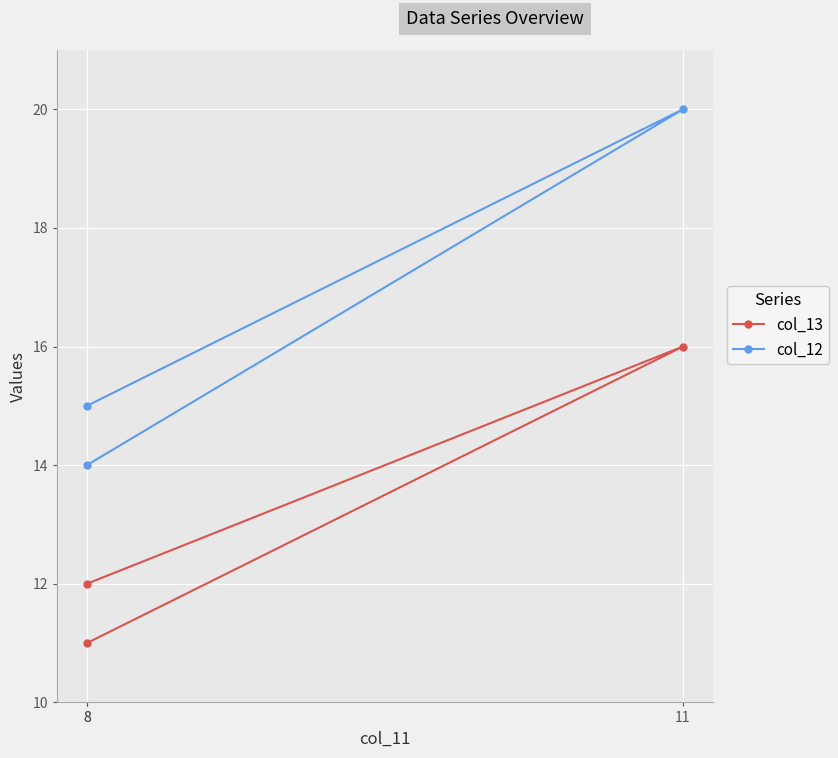

What is the approximate value of col_13 at 11?

16